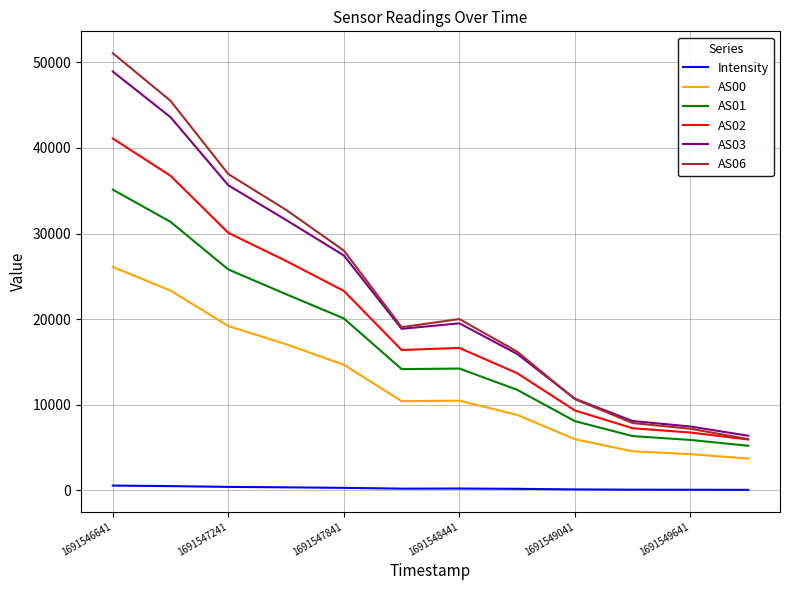

Which series has the widest spread of values?

AS06